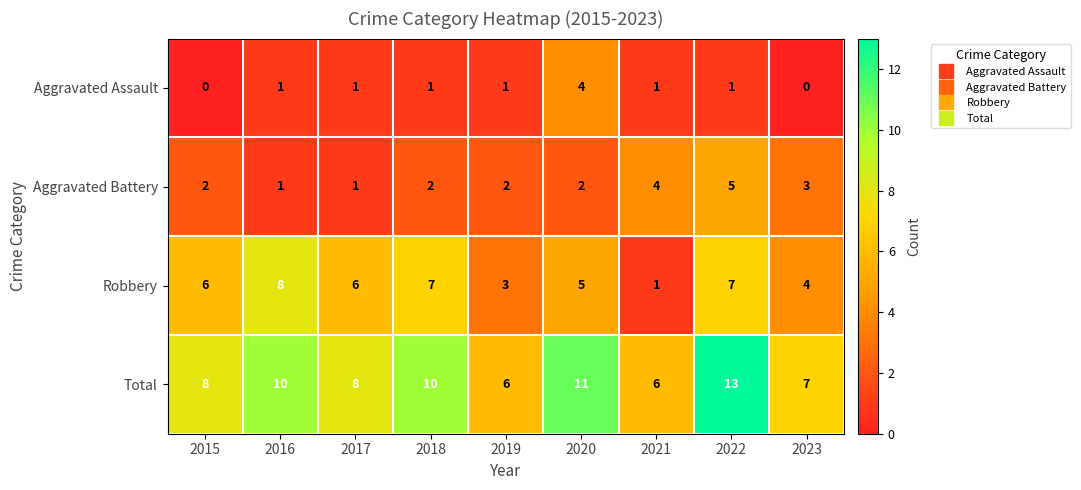

At which category is the sum across all series the highest?

2022